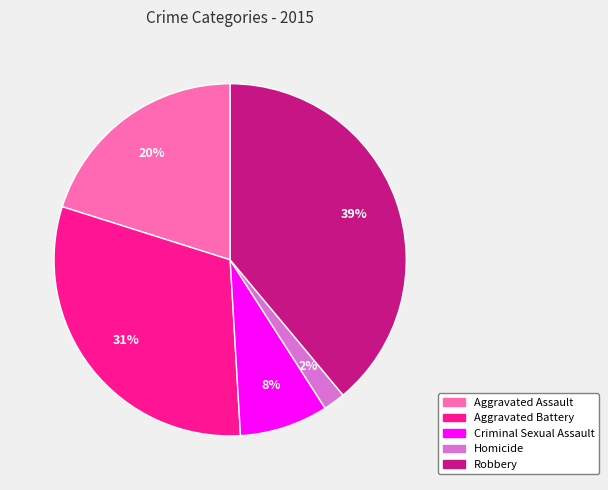

To the nearest percent, what is the difference between the Robbery and Aggravated Assault slice percentages?

19%